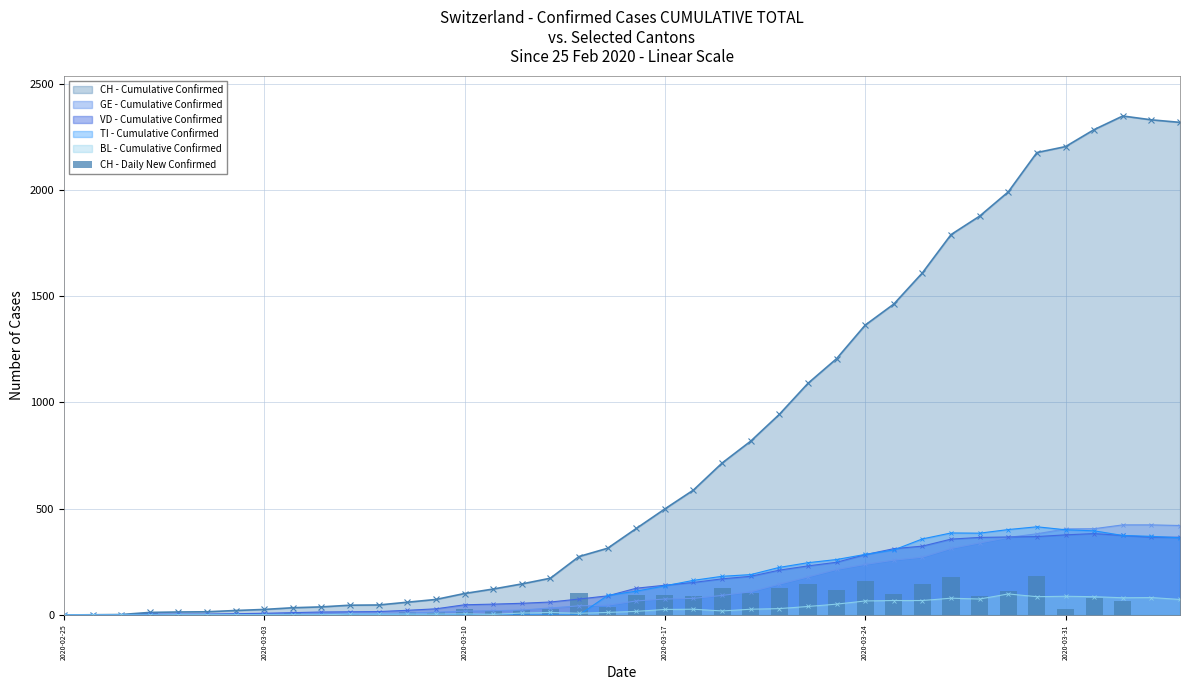

What is the highest value of the VD - Cumulative Confirmed series?

383